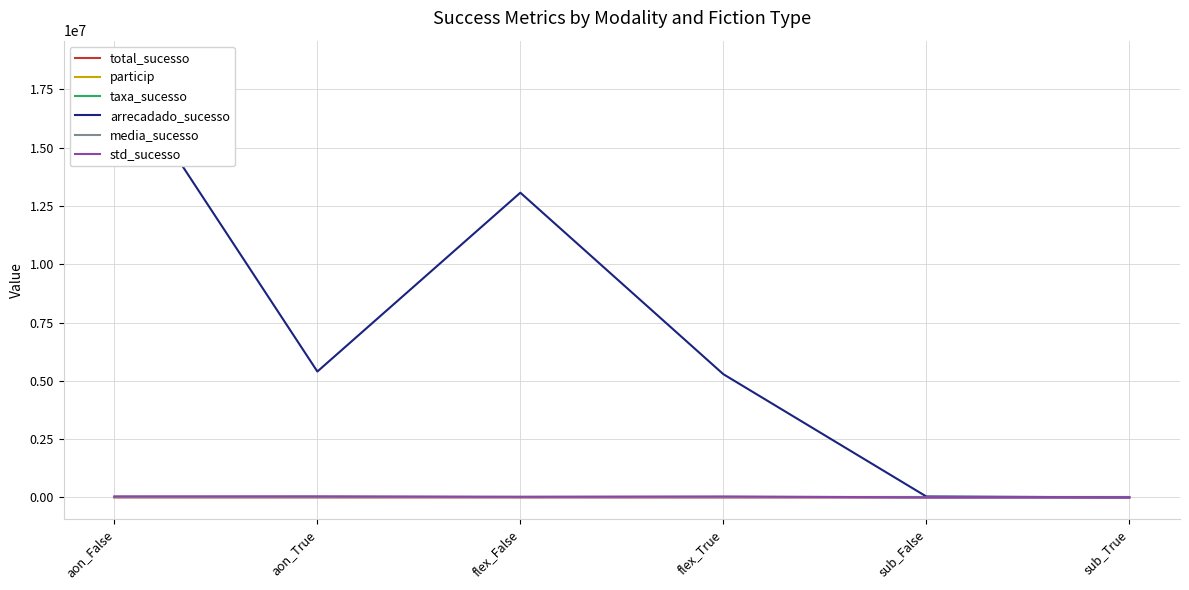

Reading left to right, transcribe all the data shown in this chart.

total_sucesso: 651.0	179.0	1045.0	338.0	135.0	17.0
particip: 0.8	0.2	0.8	0.2	0.9	0.1
taxa_sucesso: 0.6	0.6	0.9	1.0	0.2	0.2
arrecadado_sucesso: 18661633.7	5401646.1	13073618.3	5288513.6	41147.5	2039.5
media_sucesso: 28666.1	30176.8	12510.6	15646.5	304.8	120.0
std_sucesso: 44525.5	46623.4	30558.6	42686.0	685.7	157.3